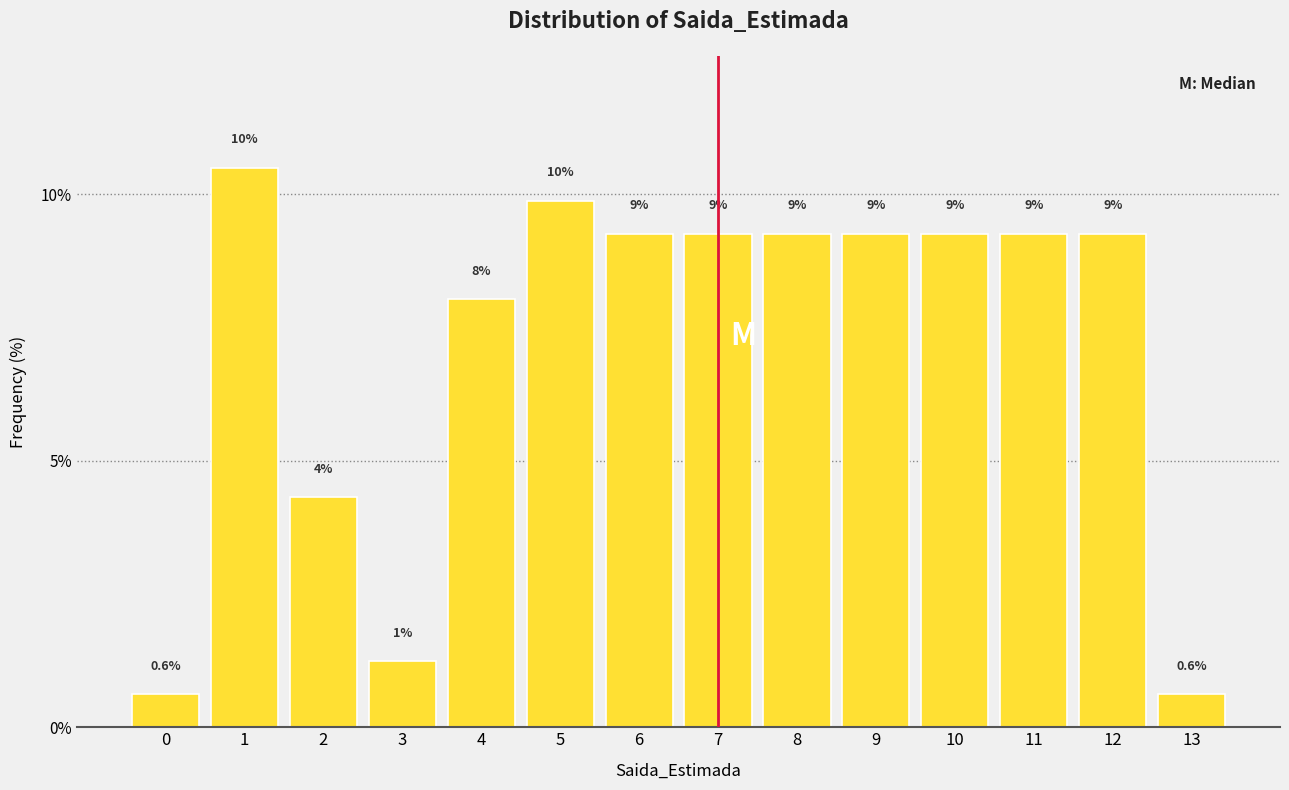

Does the chart contain any negative values?

No